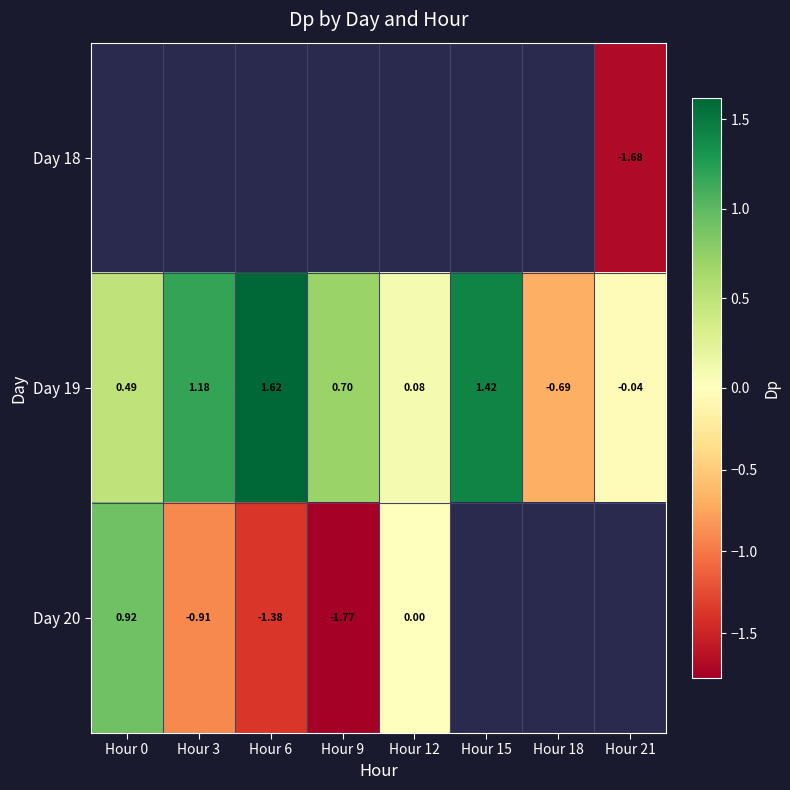

Is the value of Day 20 at Hour 0 greater than the value of Day 19 at Hour 3?

No